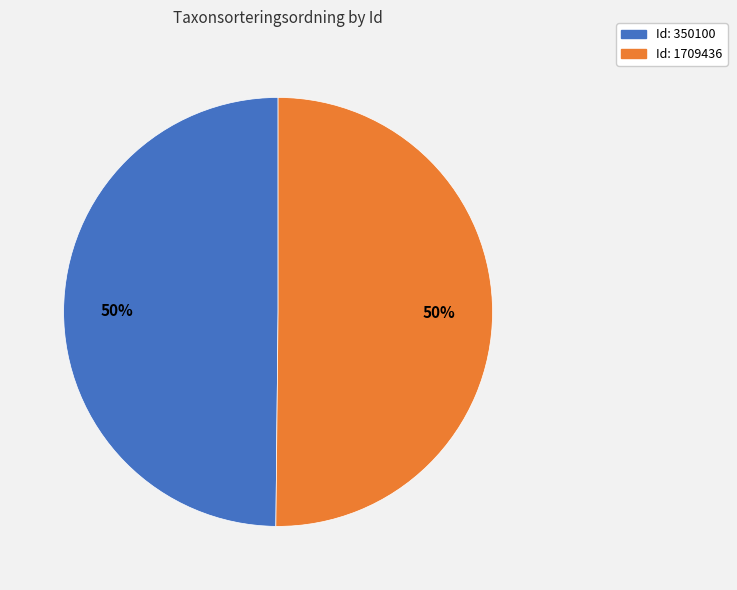

To the nearest percent, what is the average slice percentage?

50%